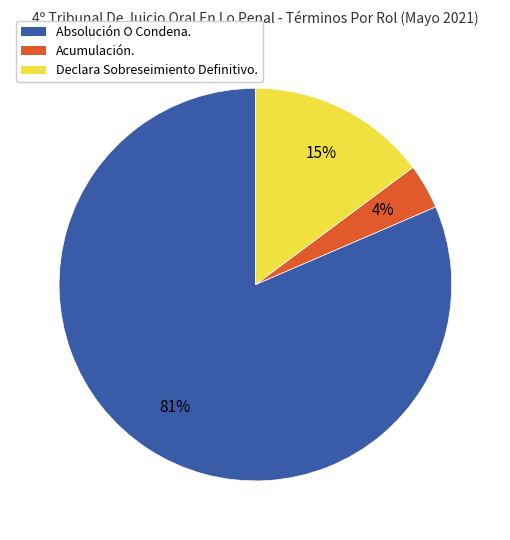

How many slices are in this pie chart?

3